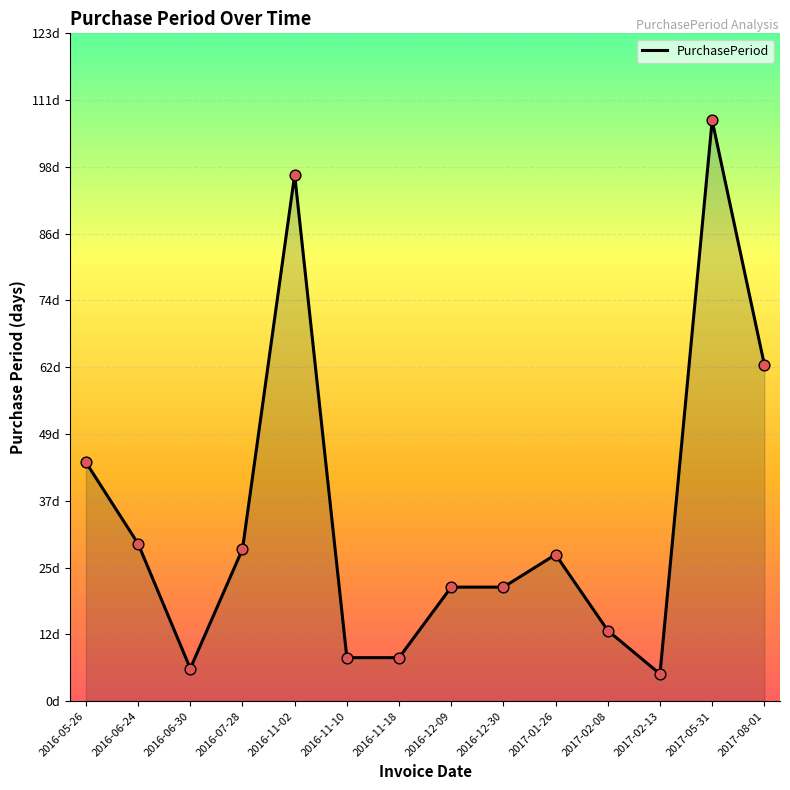

What is the ratio of the value at 2016-11-10 to the value at 2016-11-02?

0.1